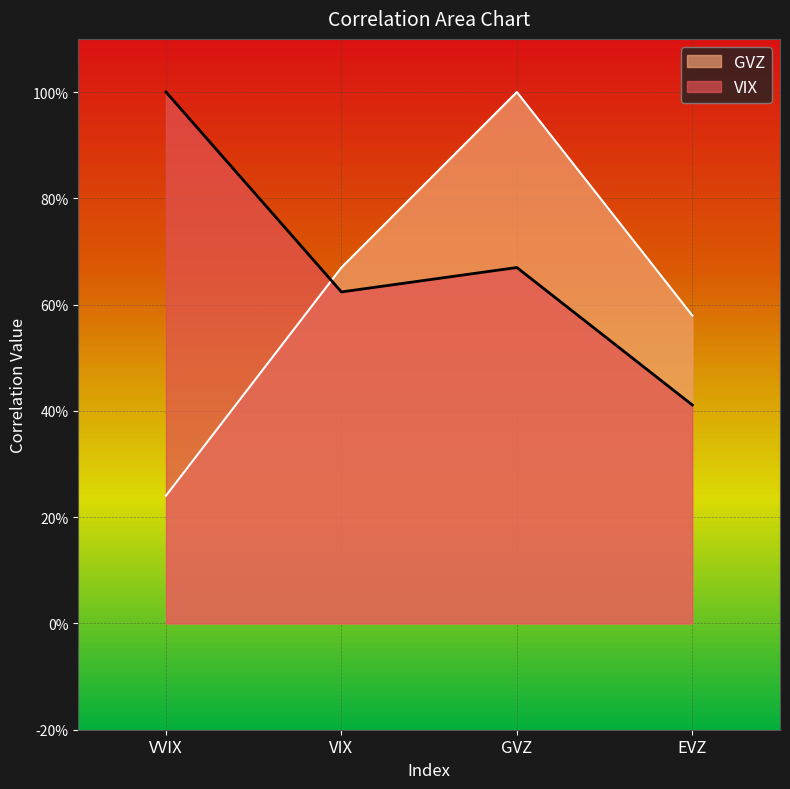

Which series has the largest total across all categories?

VIX